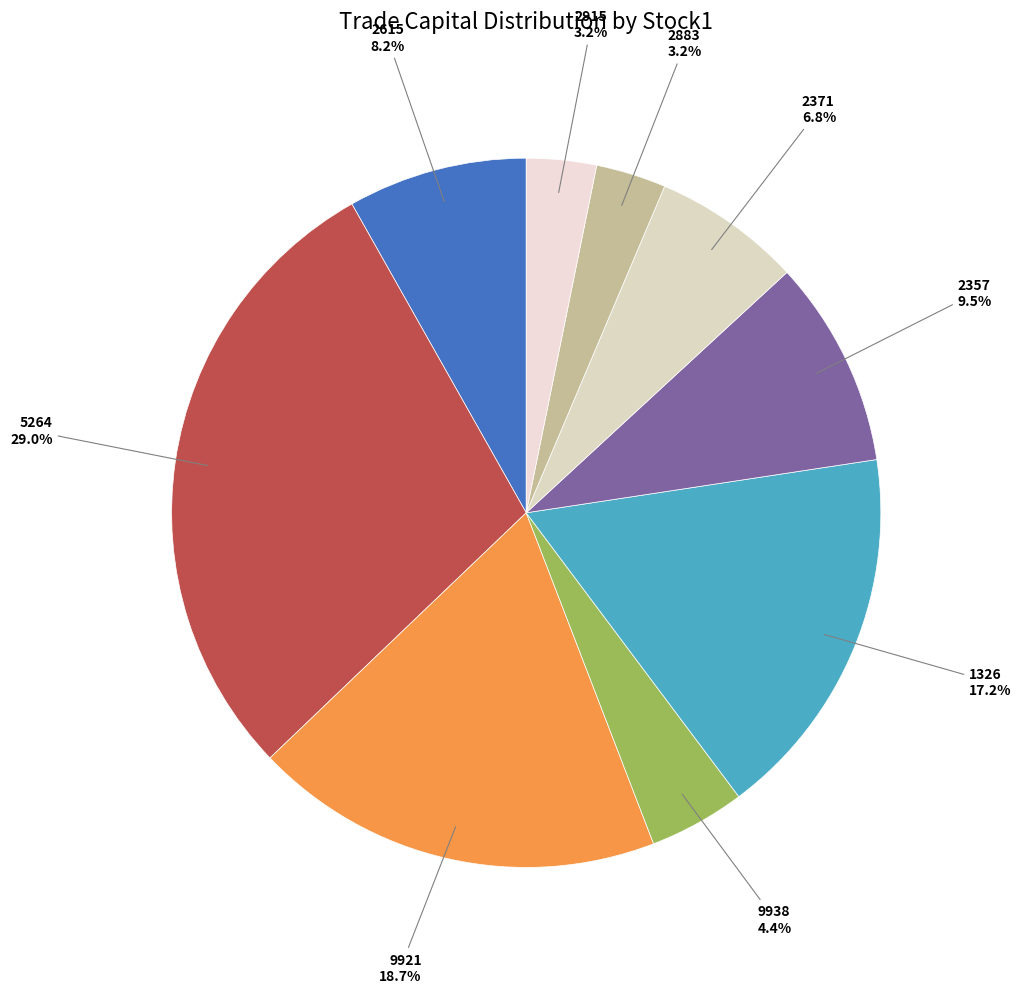

Count the number of slices in the pie.

9